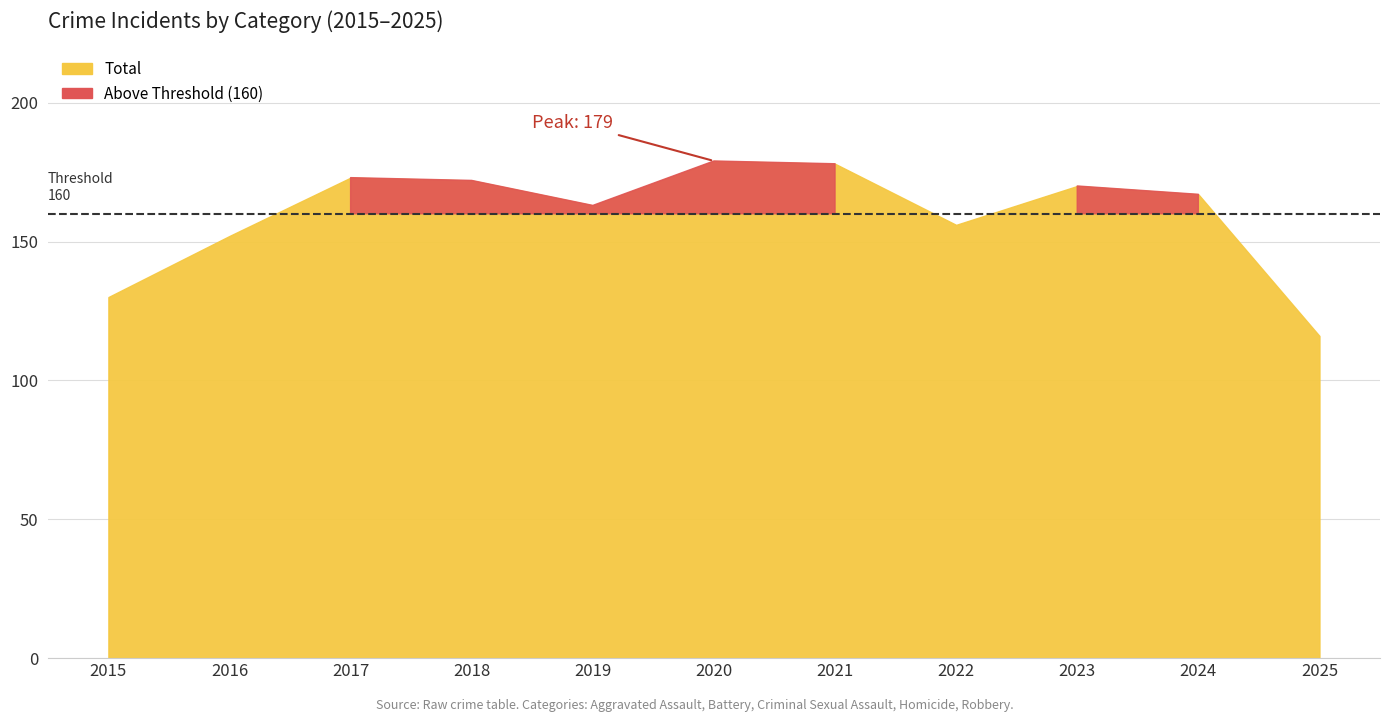

Does the chart have visible grid lines?

Yes